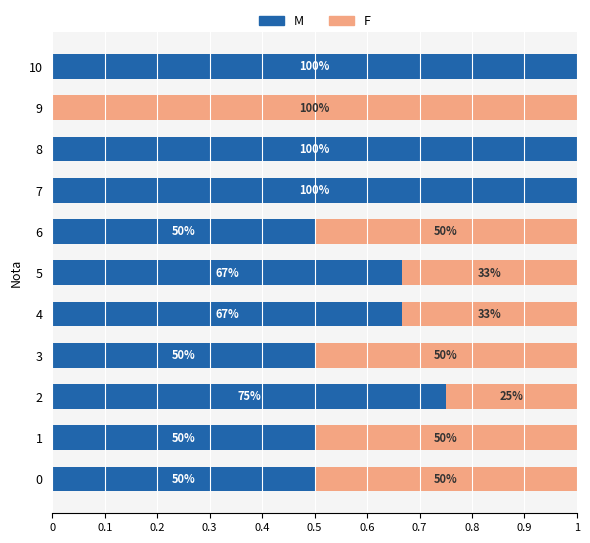

Rank the series by their average value, from lowest to highest.

F, M